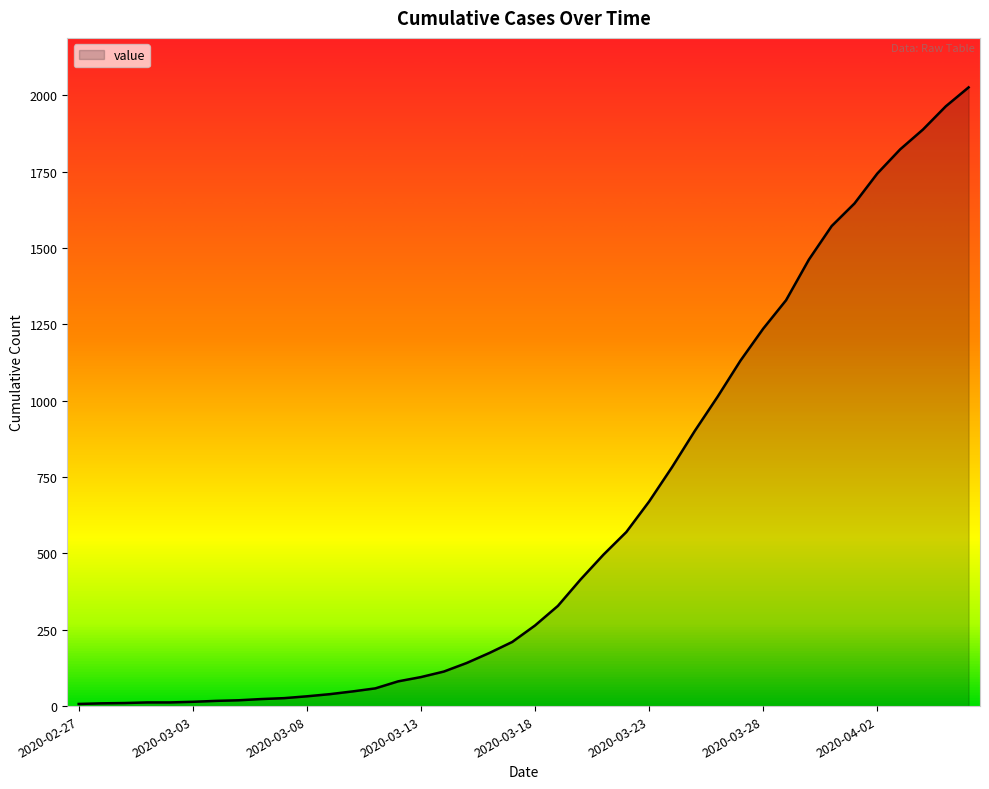

How many lines are shown in the chart?

1